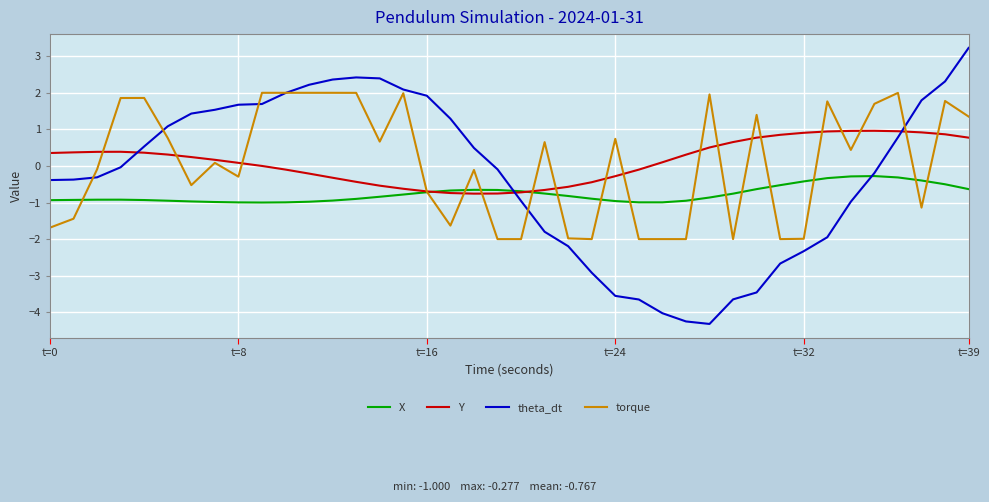

In theta_dt, how many points are higher than both neighbors (excluding endpoints)?

1